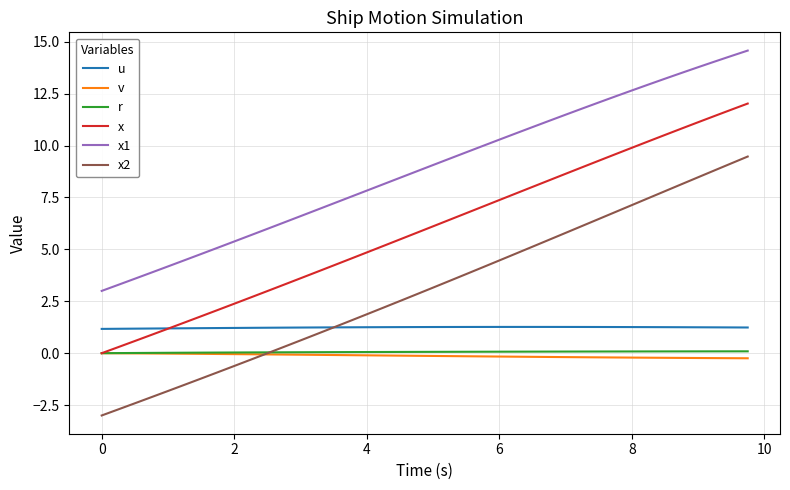

What is the highest value of the x2 series?

9.5